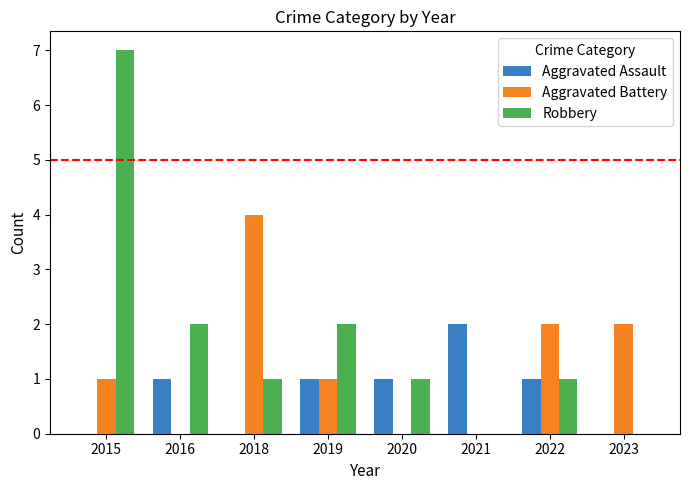

Which series has the largest total across all categories?

Robbery